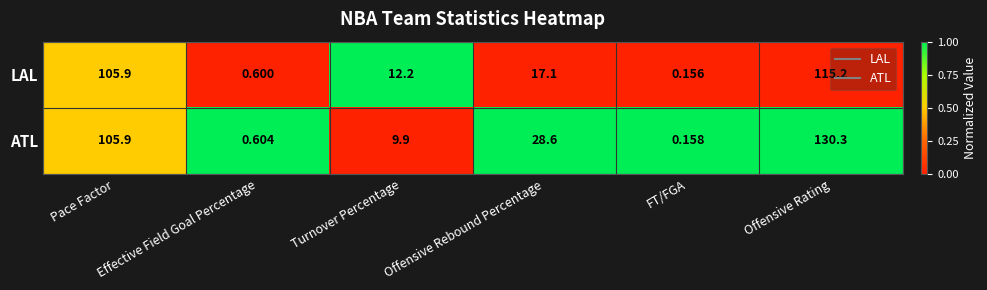

At which label does LAL first exceed 17?

Pace Factor